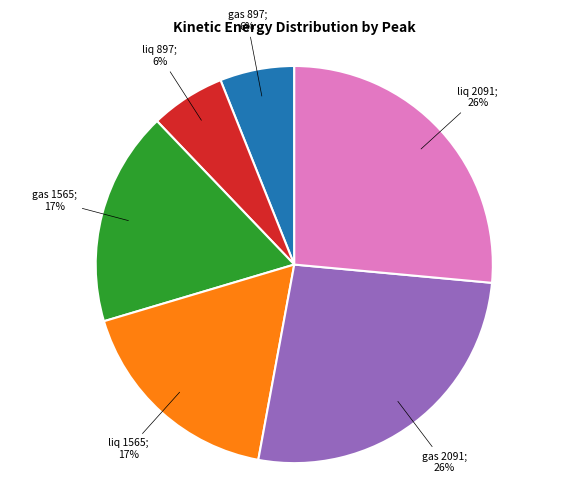

To the nearest percent, what is the average slice percentage?

17%